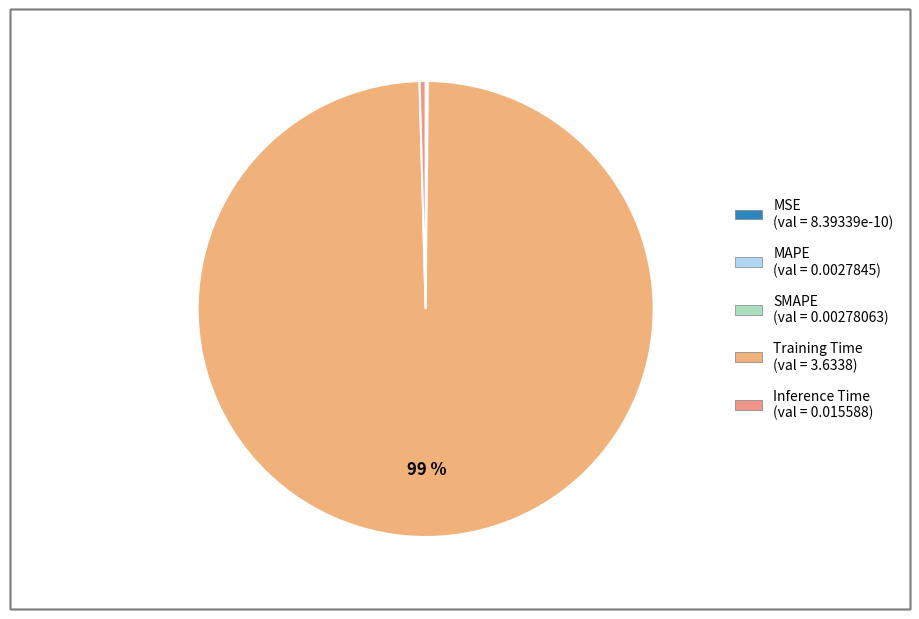

Which slice is the largest?

Training Time